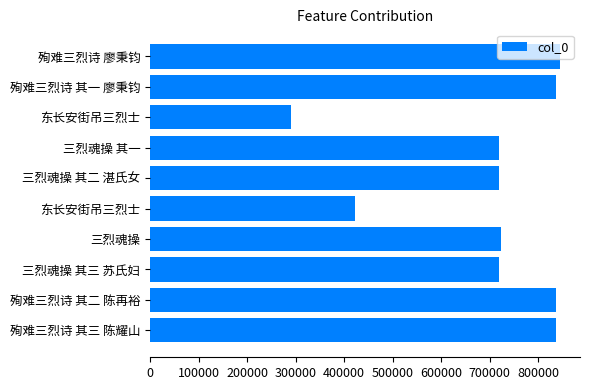

How many data points are less than 722598?

5